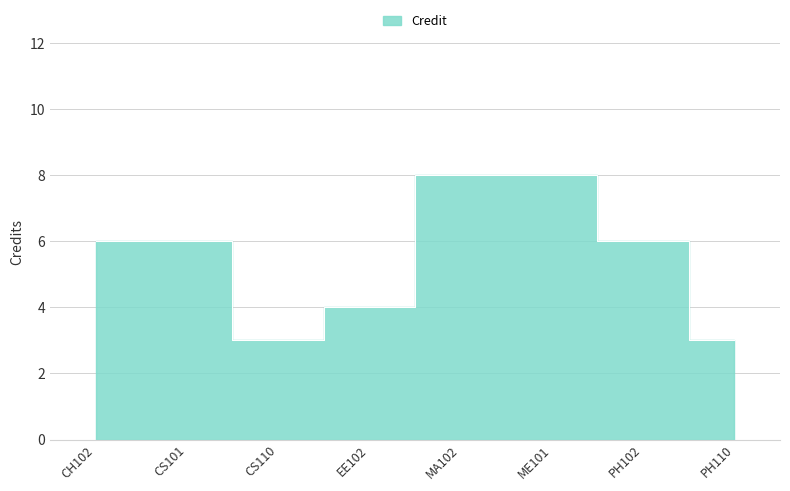

Read the value at CS110.

3